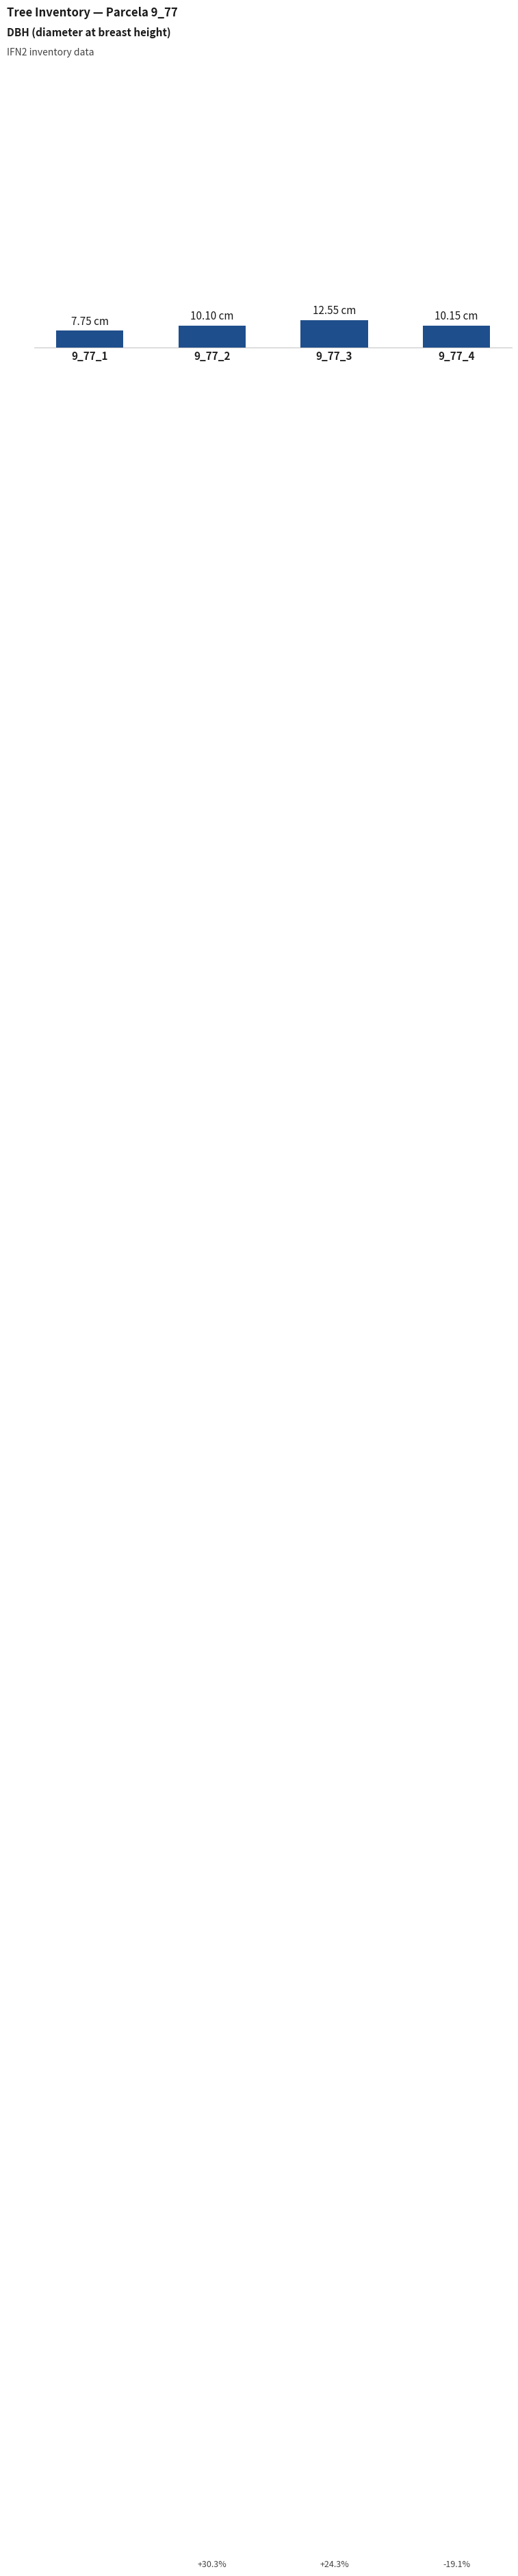

List the labels in order of value, largest first.

9_77_3, 9_77_4, 9_77_2, 9_77_1